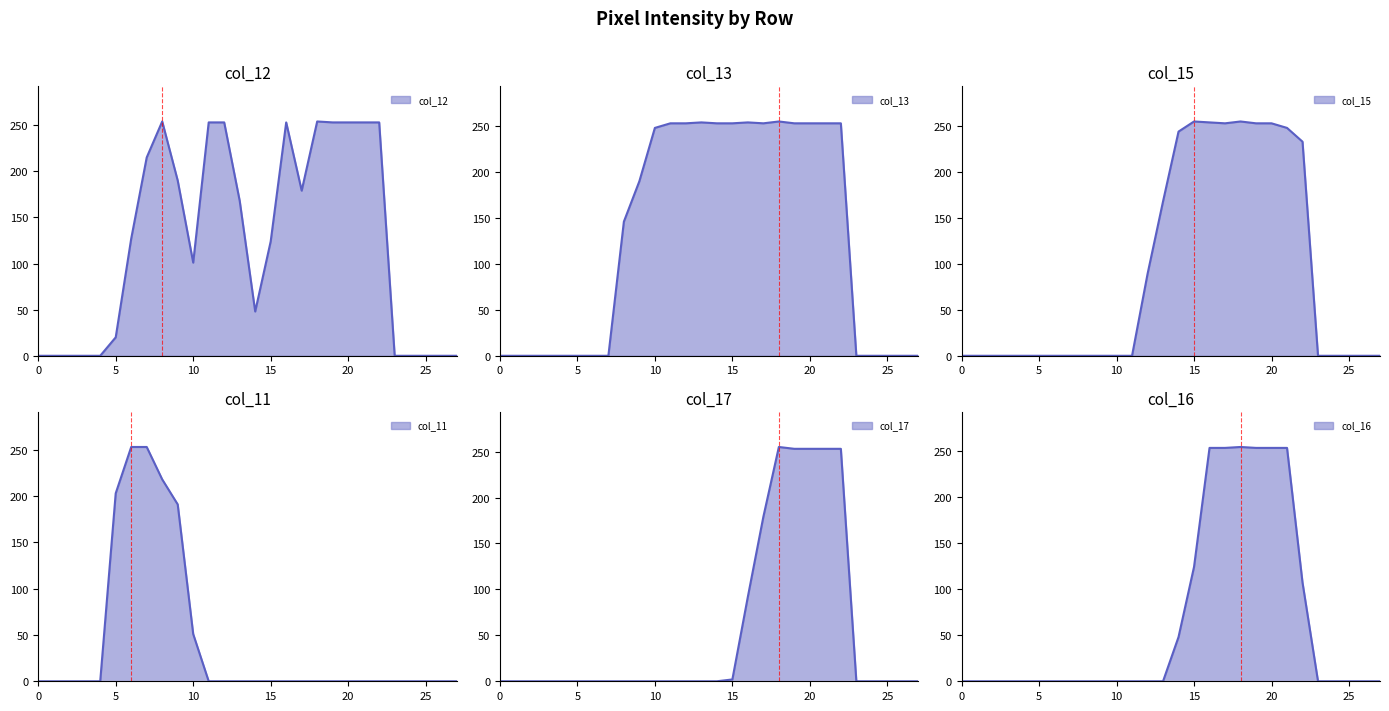

True or false: col_11 has more than 2 points higher than both neighbors.

False